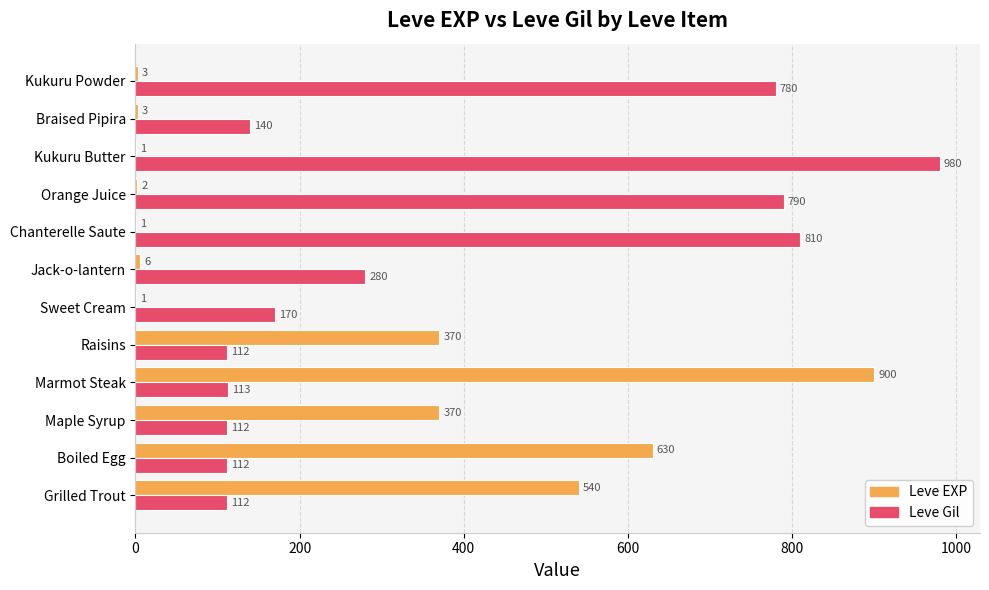

Which series changed the most between Maple Syrup and Chanterelle Saute?

Leve Gil